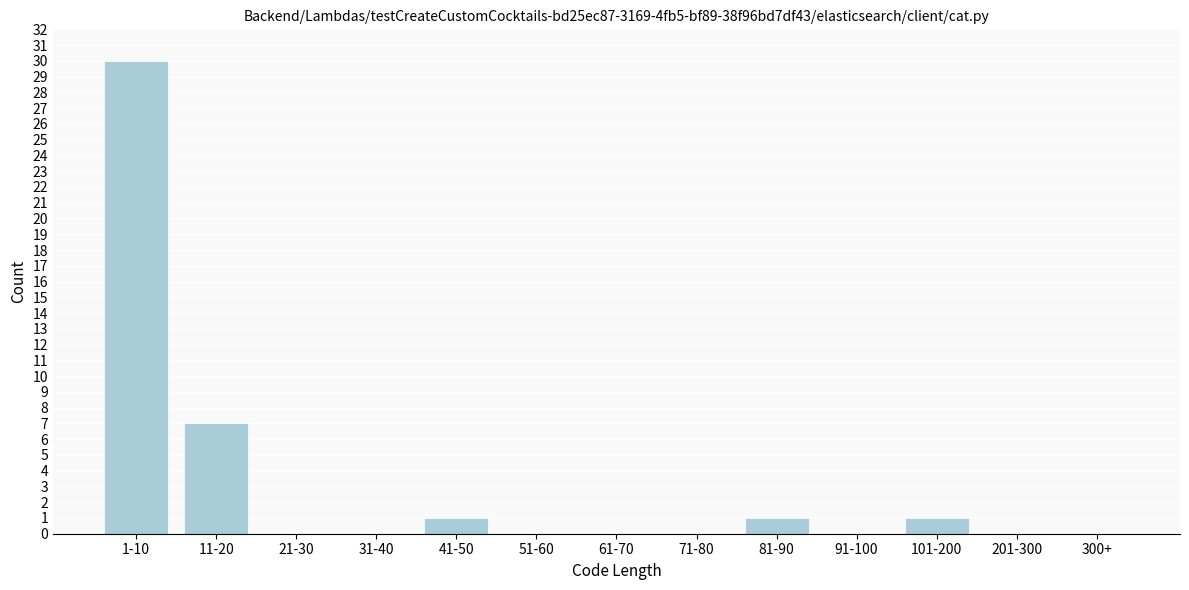

Reading left to right, transcribe all the data shown in this chart.

1-10=30	11-20=7	21-30=0	31-40=0	41-50=1	51-60=0	61-70=0	71-80=0	81-90=1	91-100=0	101-200=1	201-300=0	300+=0